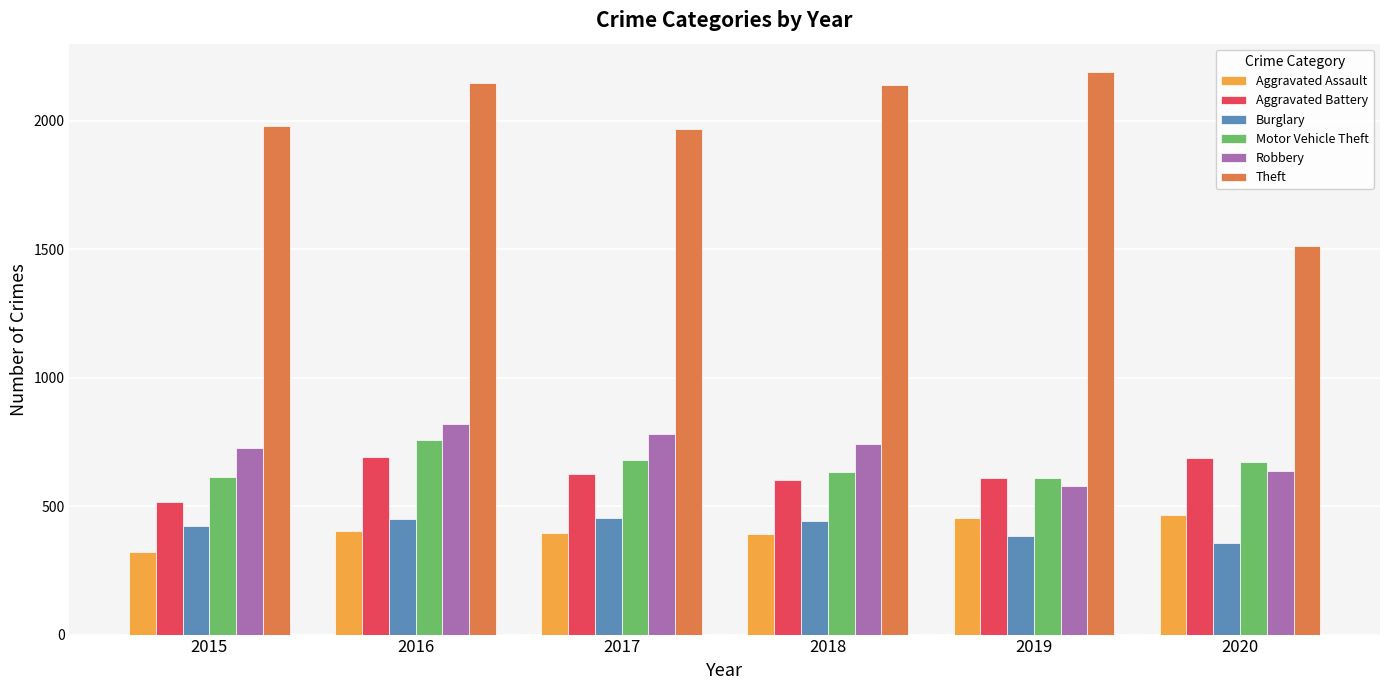

At which category is the sum across all series the highest?

2016